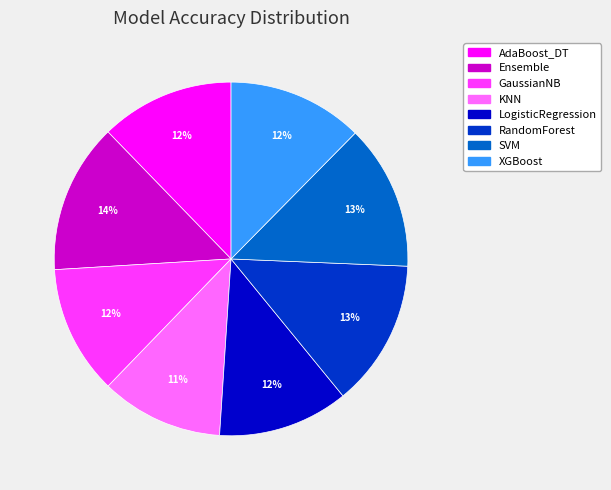

To the nearest percent, what is the combined percentage of LogisticRegression and Ensemble?

26%